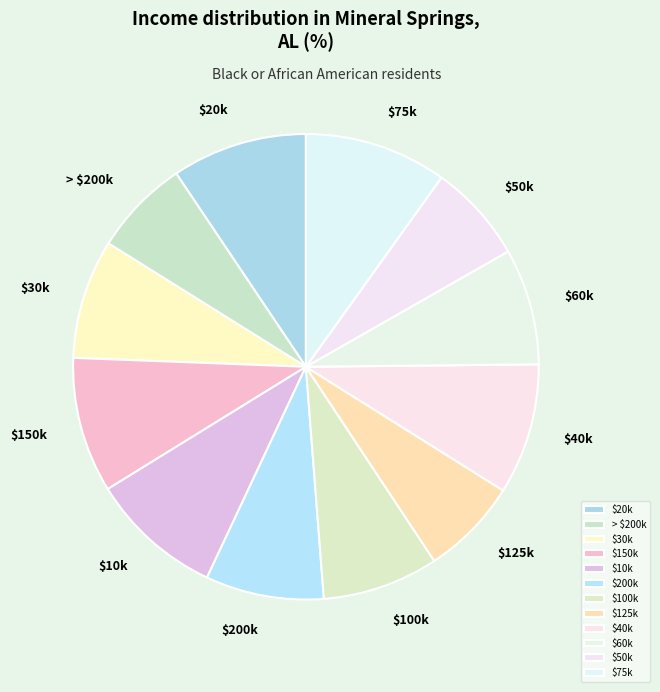

Does any single category account for the majority?

No